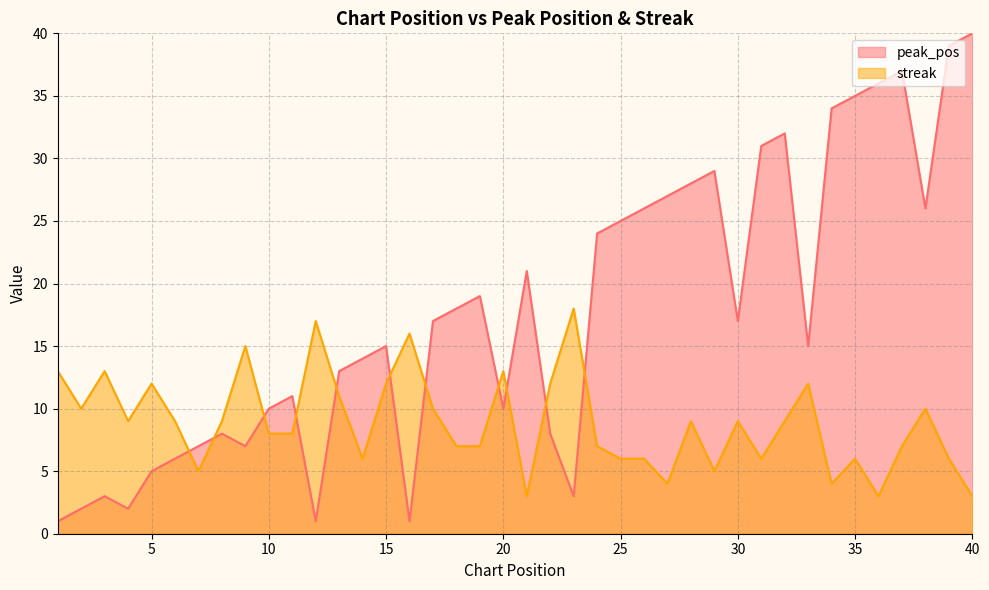

Where does the peak_pos series first go above 17?

18